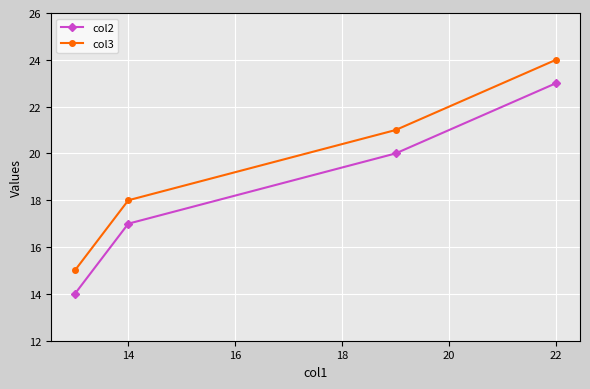

What is the highest value of the col2 series?

23